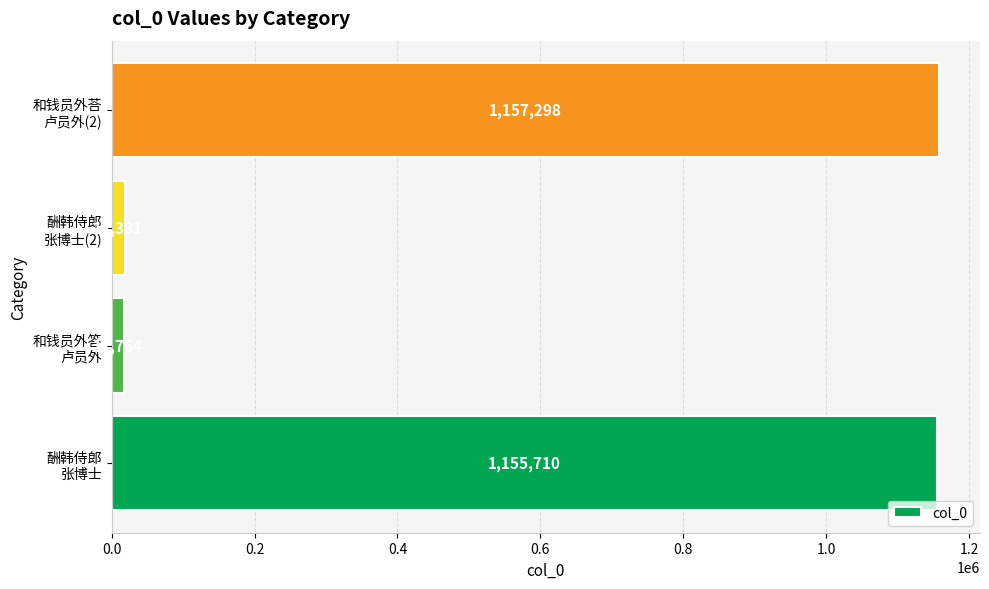

What is the difference between the maximum and minimum values?

1139544